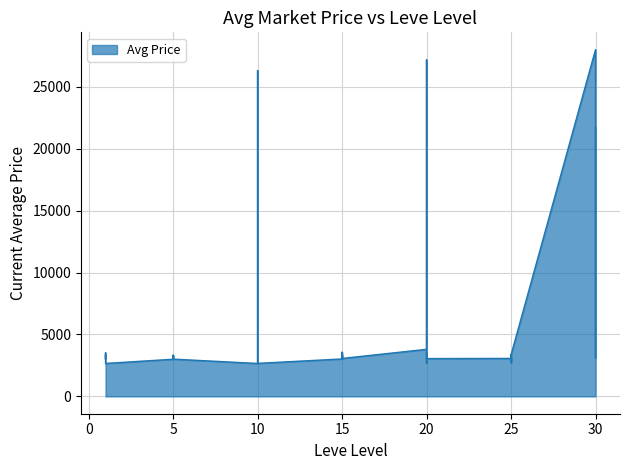

True or false: the data shows 5973 at 20.

False